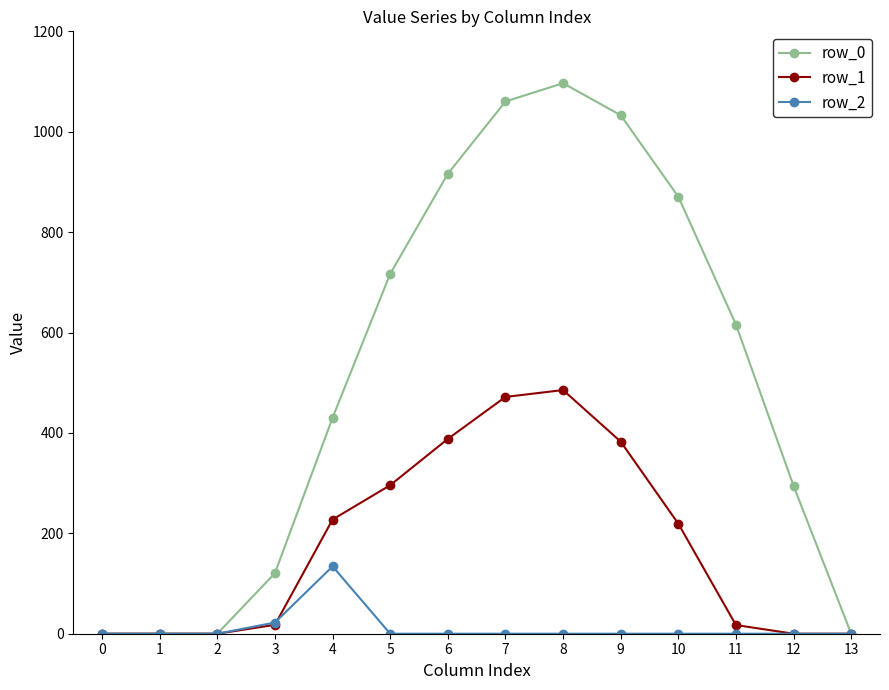

True or false: row_0 has more than 2 interior local peaks.

False